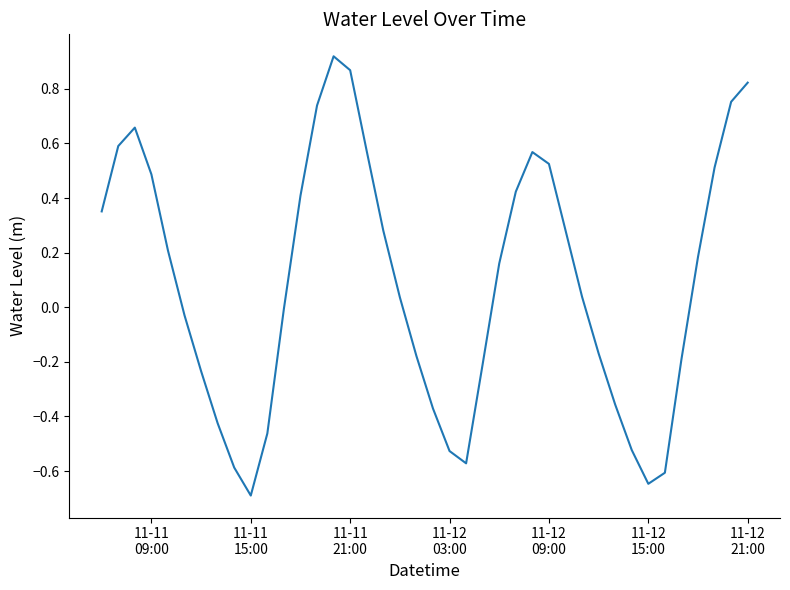

What is the sum of all values?

3.6